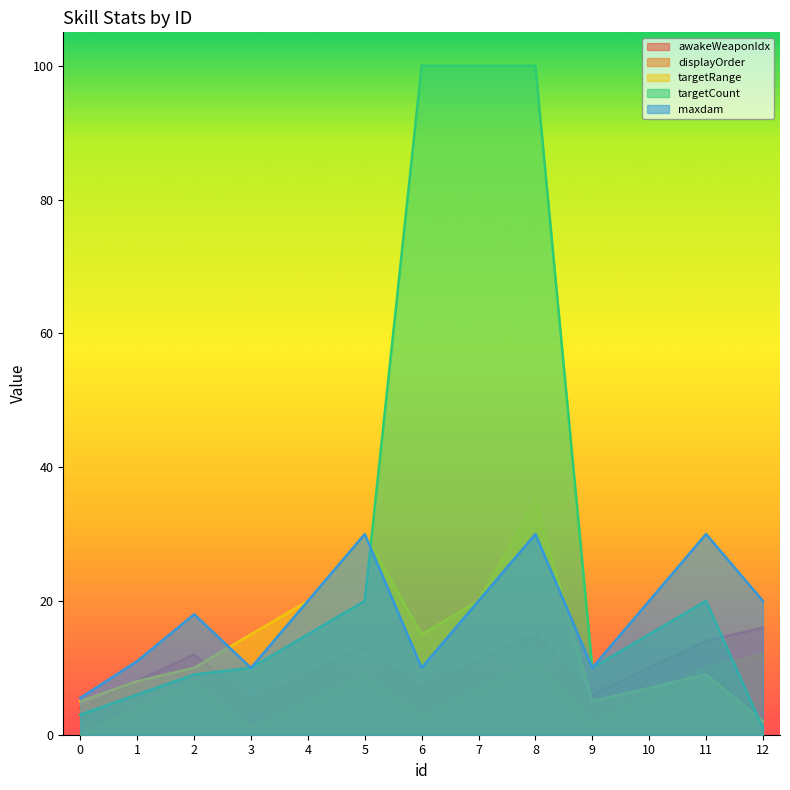

Where does the displayOrder series first go above 6?

2